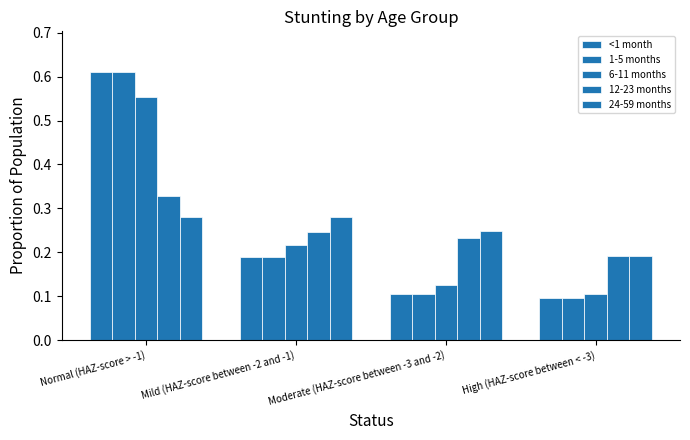

How many data points does each series have?

4